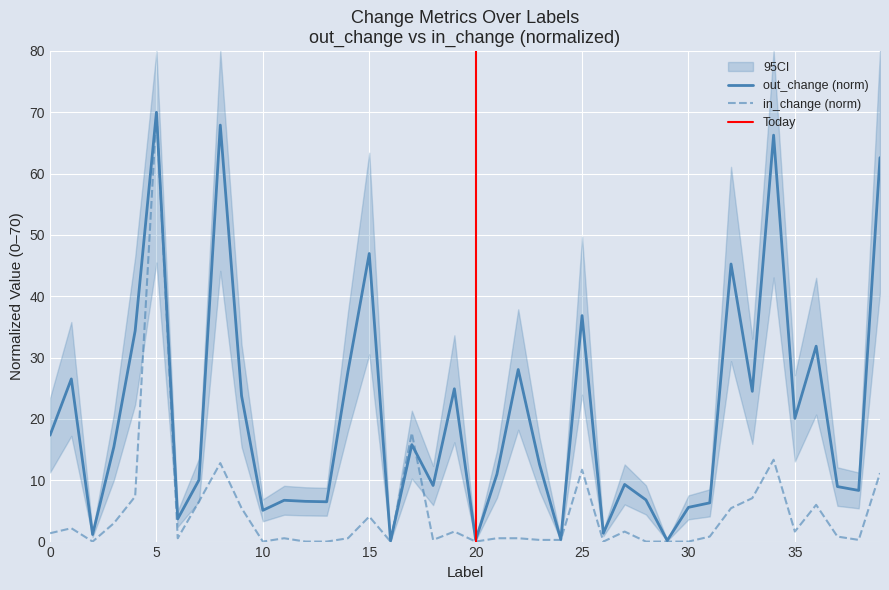

Which series ends up on top after the final intersection of in_change and out_change?

out_change